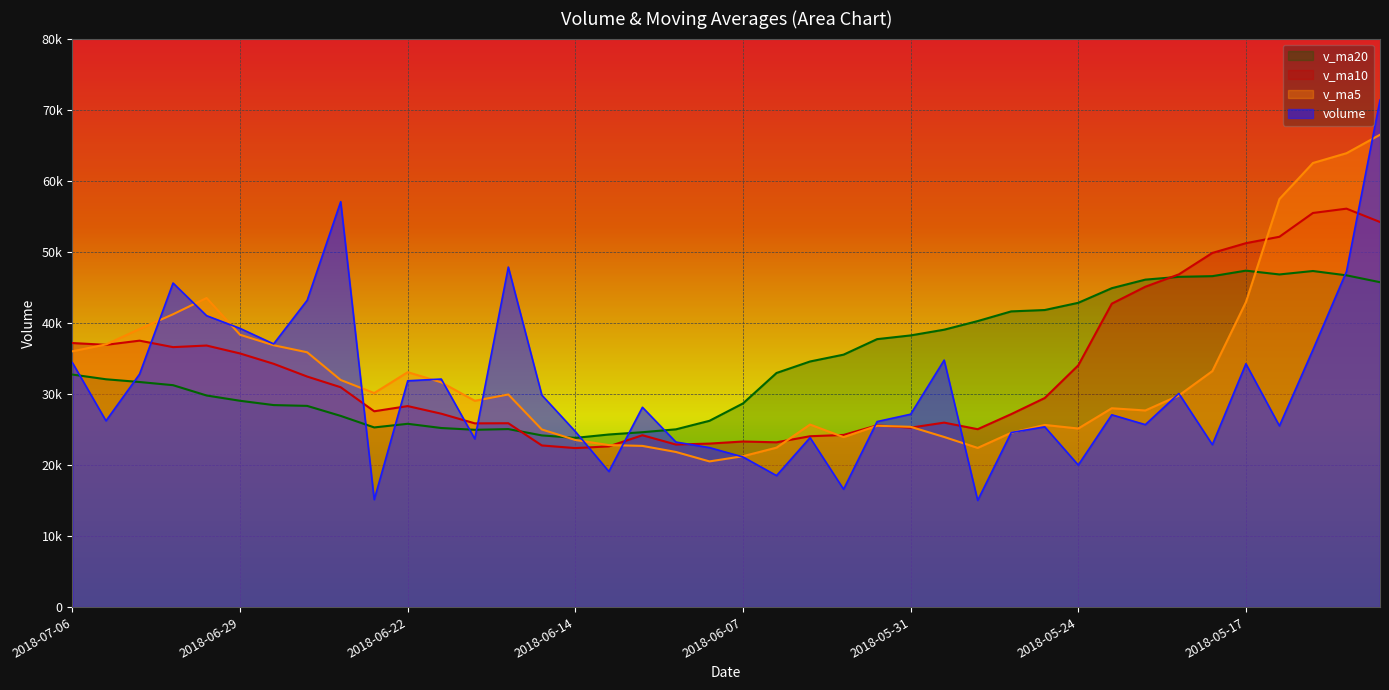

What is the difference between the maximum and second lowest values in the v_ma20 series?

23184.7